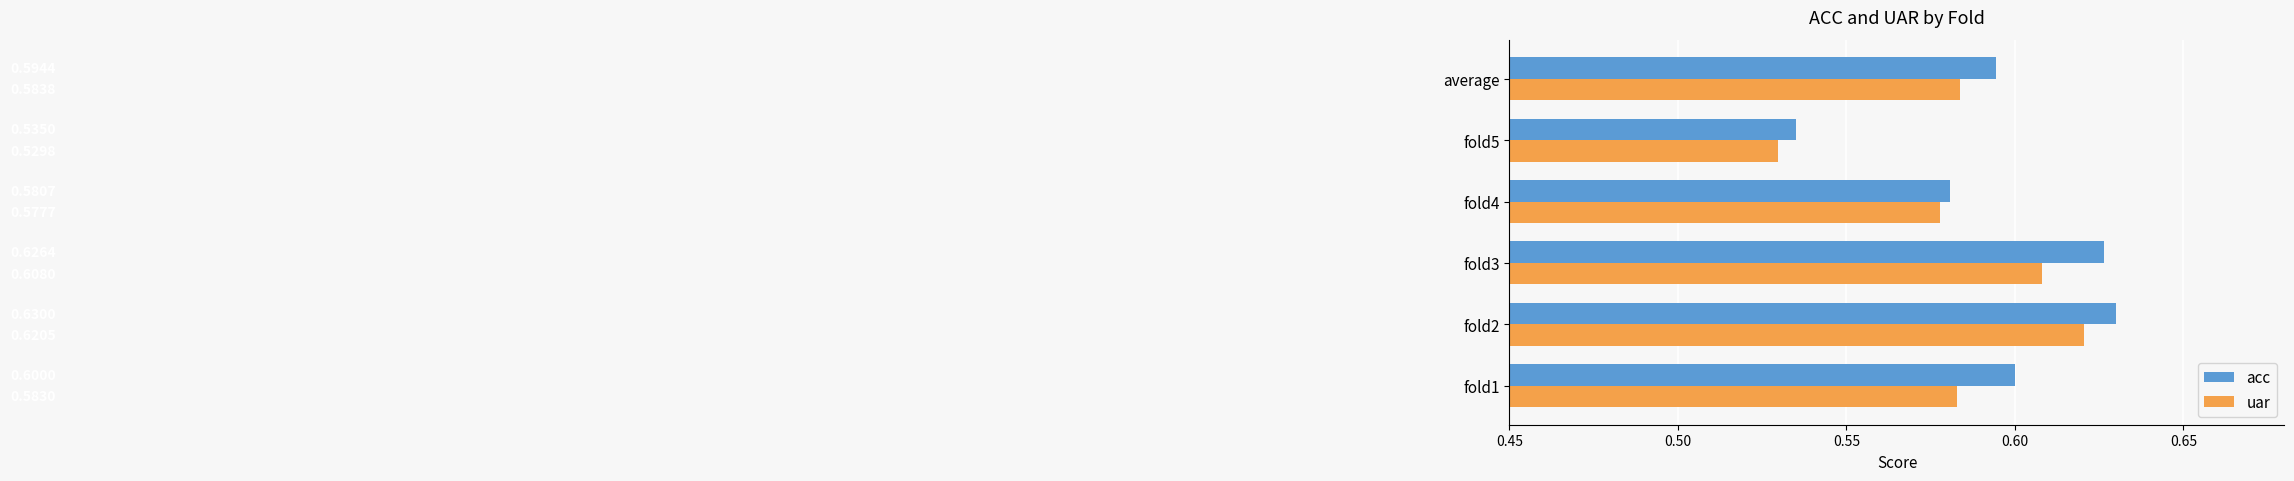

How many categories are shown in the chart?

6